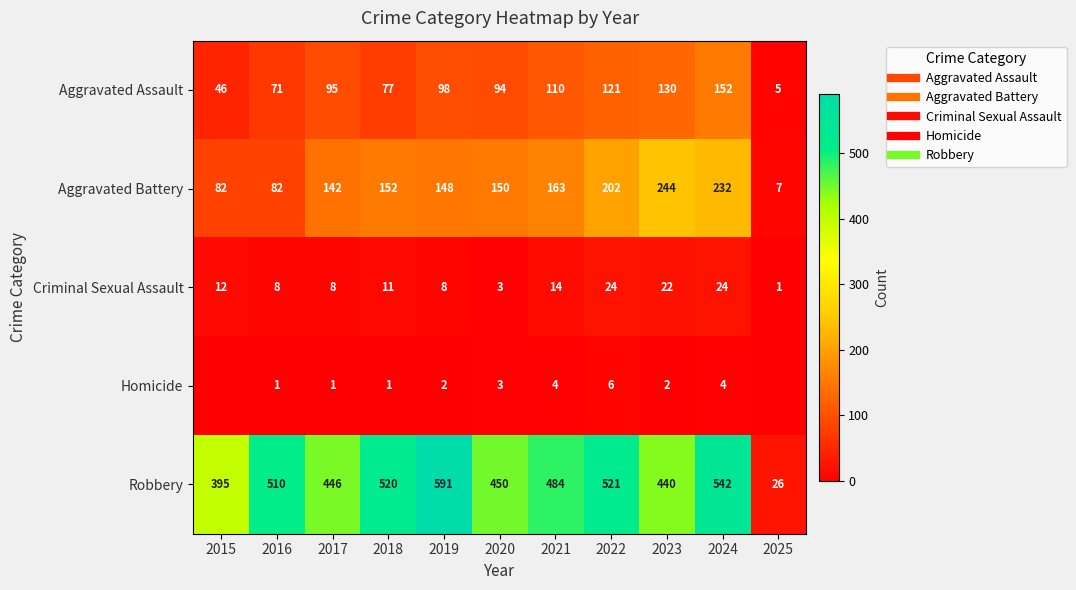

What is the difference between the Aggravated Battery values at 2018 and 2025?

145